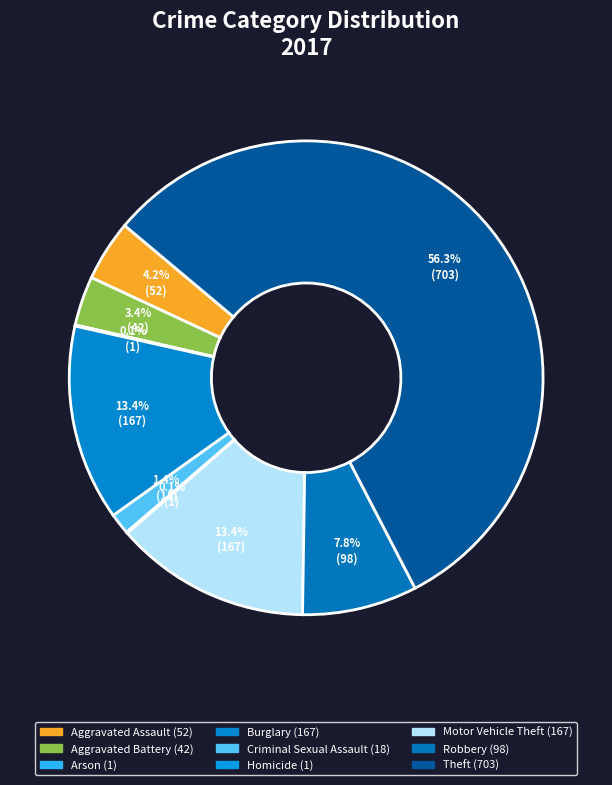

Combined, what portion of the pie is Criminal Sexual Assault and Theft?

57.7%